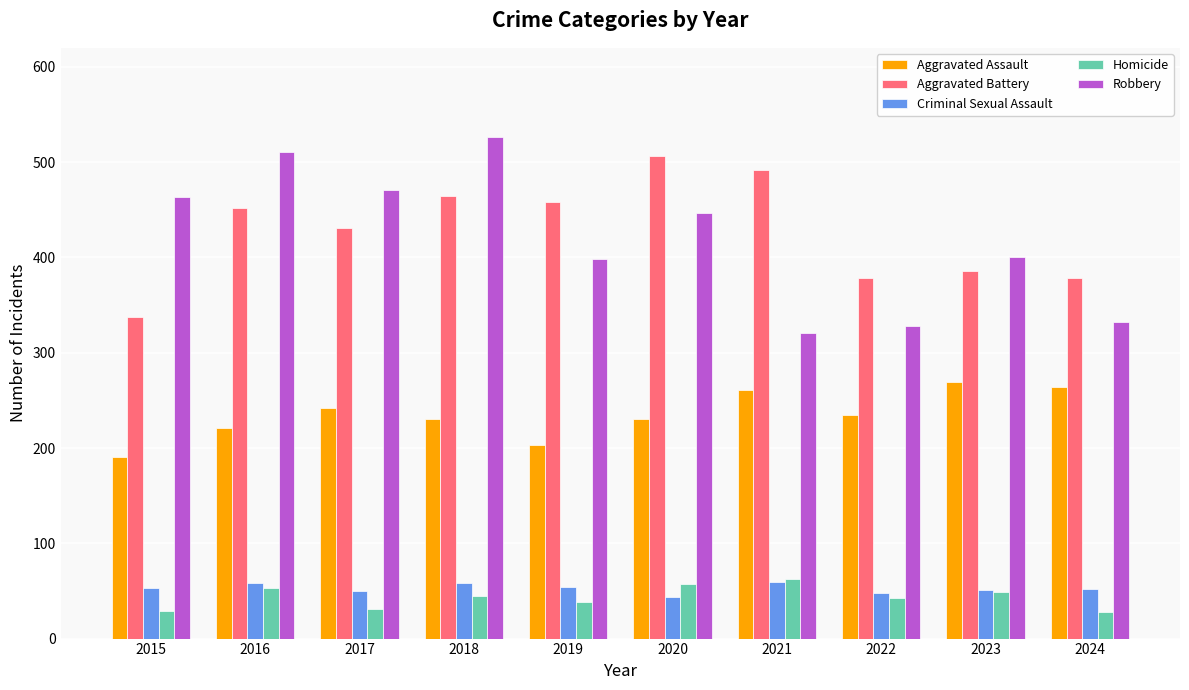

How many distinct data groups are displayed?

5